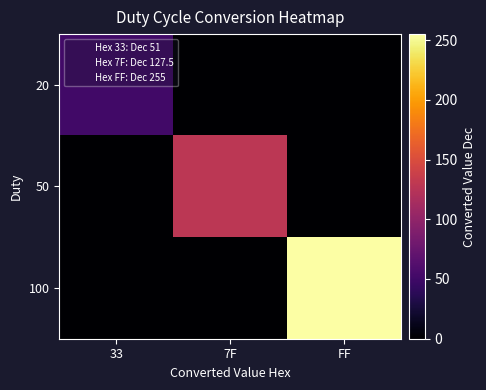

List the series in order of their peak value, lowest first.

20, 50, 100